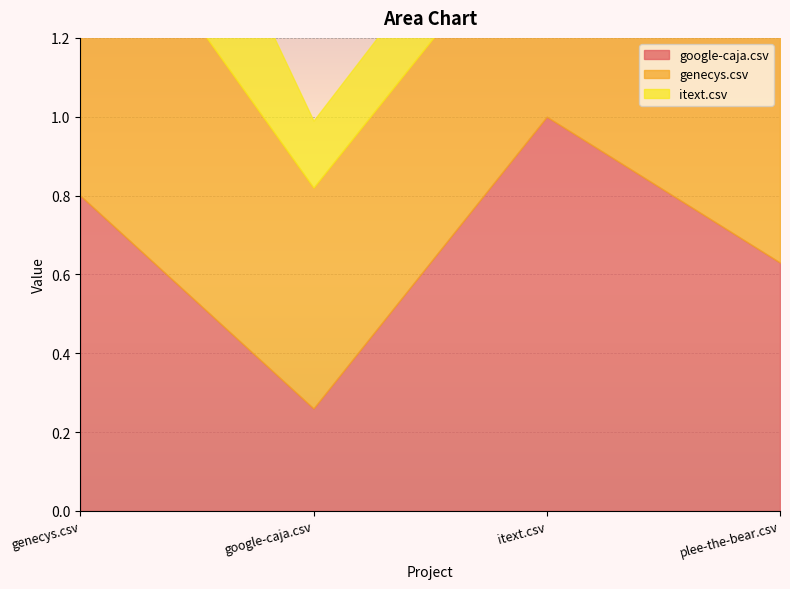

What is the spread (max minus min) of values at itext.csv?

0.8